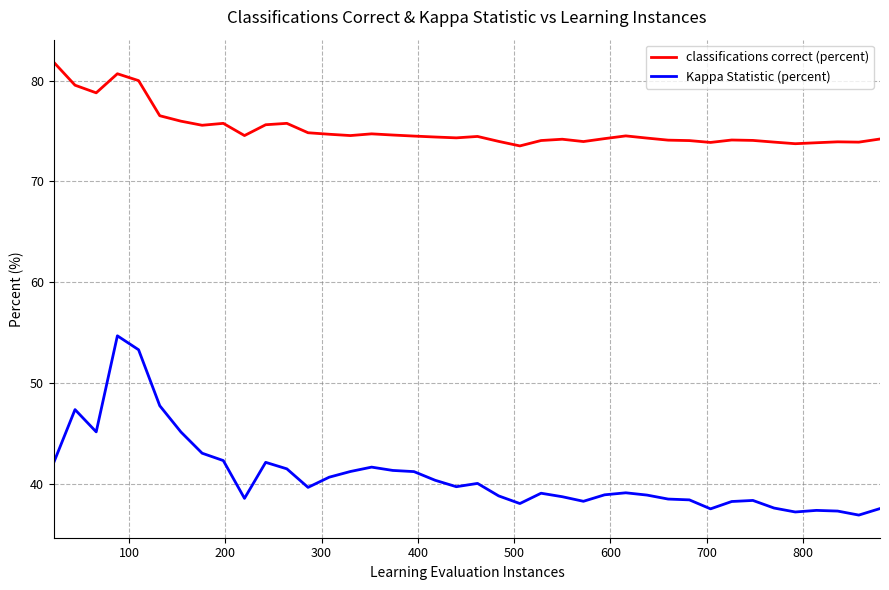

In Kappa Statistic (percent), how many points are higher than both neighbors (excluding endpoints)?

9